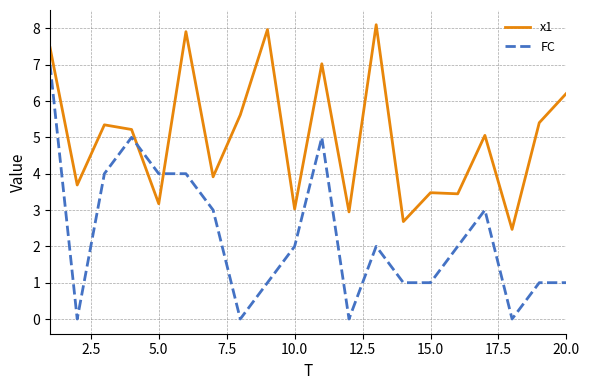

Which series ends up on top after the final intersection of FC and x1?

x1